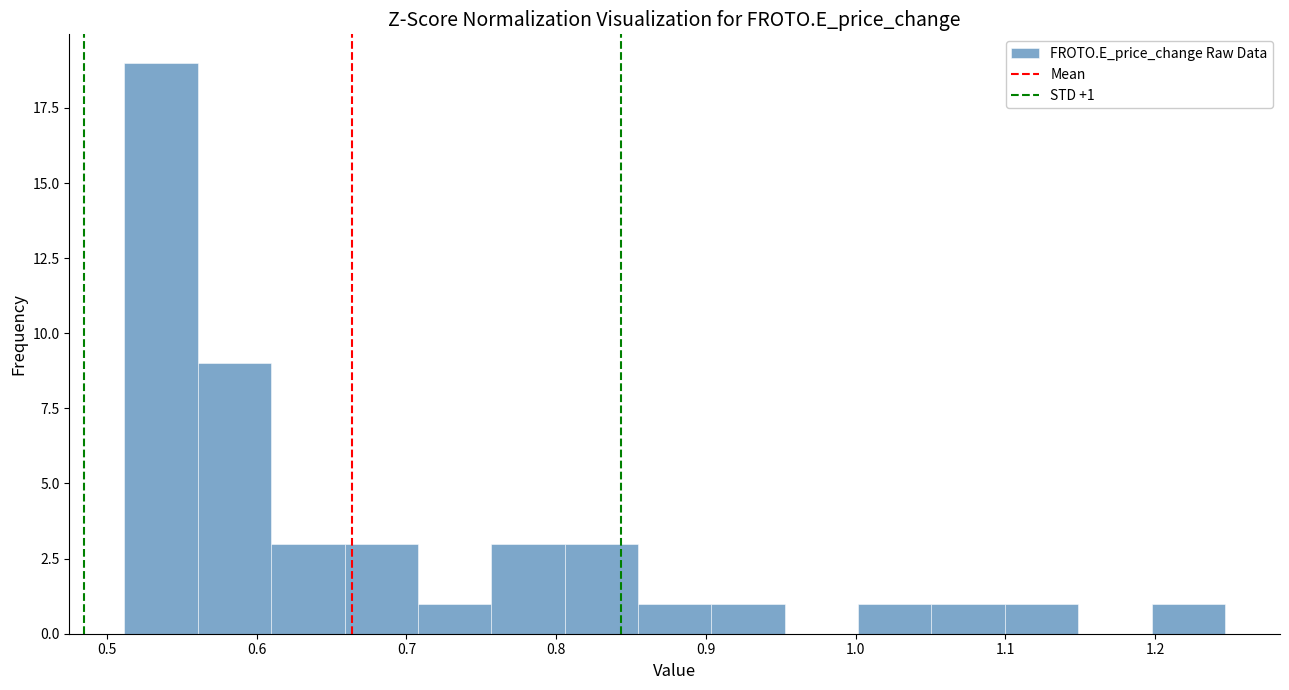

Which range on the x-axis has the tallest bar?

0.51 to 0.56